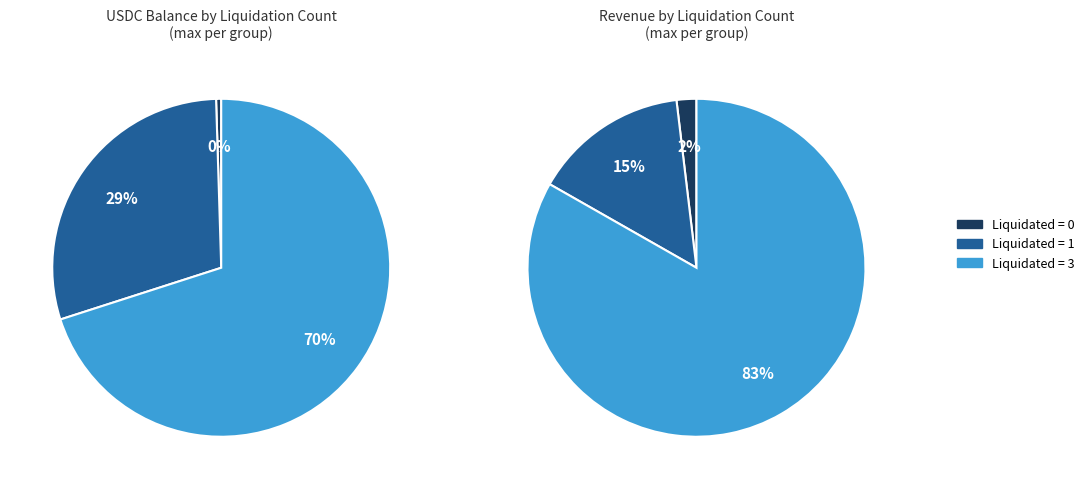

To the nearest percent, what is the average slice percentage?

33%